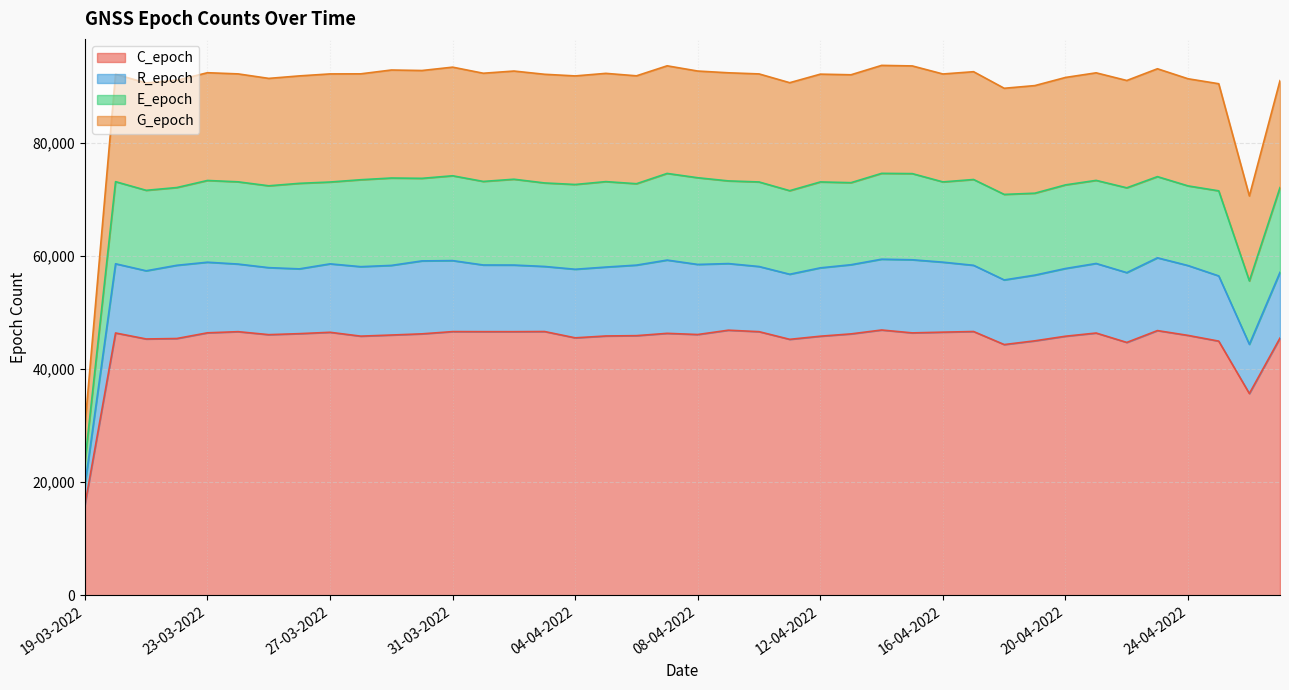

The value of C_epoch at 31-03-2022 is 21943. True or false?

False